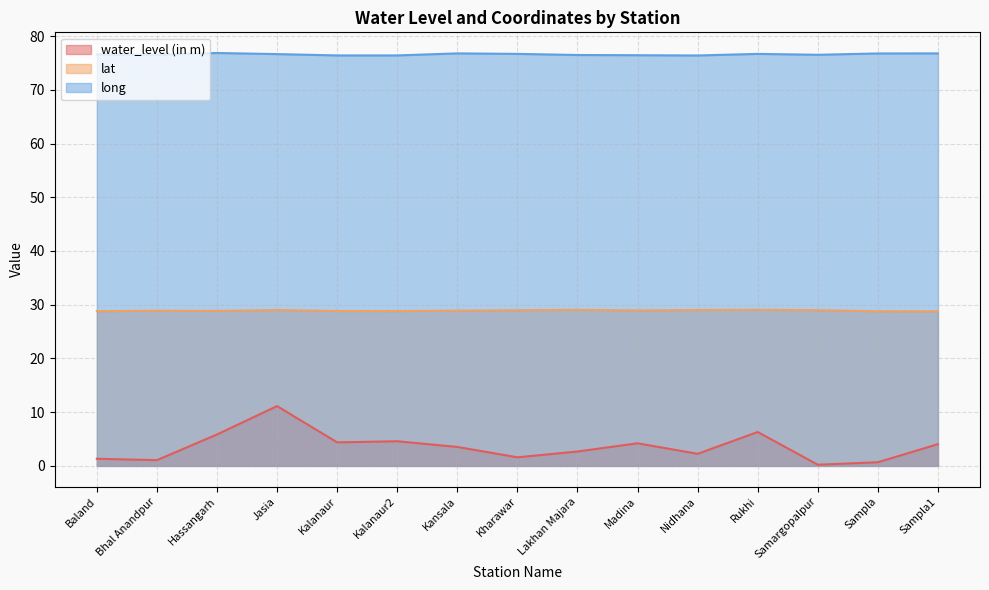

What is the label of the 9th point from the left?

Lakhan Majara